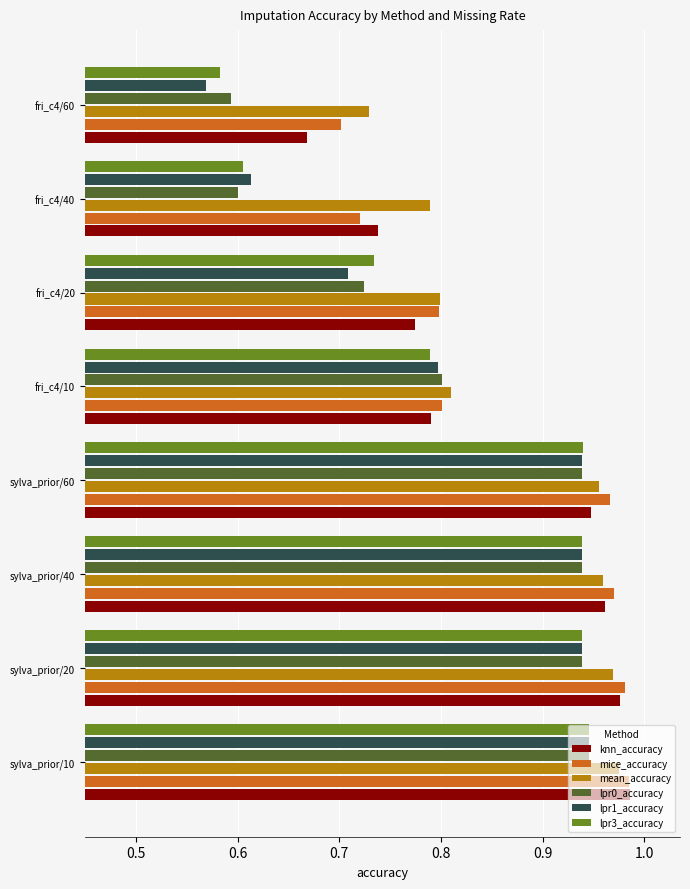

What is the difference between the second highest and minimum values in the mean_accuracy series?

0.2